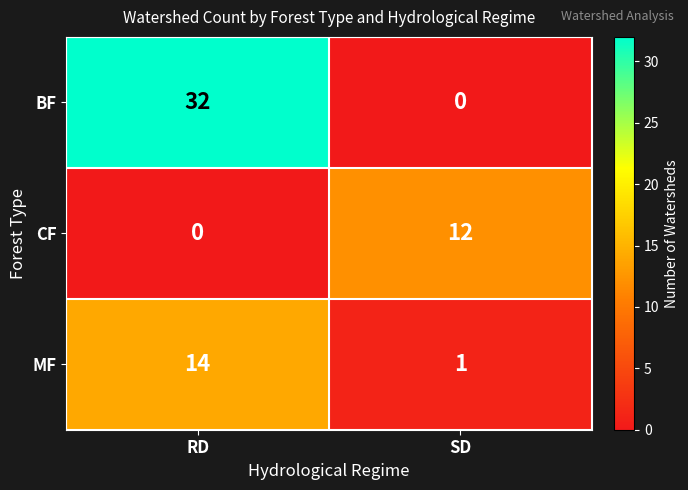

At which label is CF closest to 6?

RD